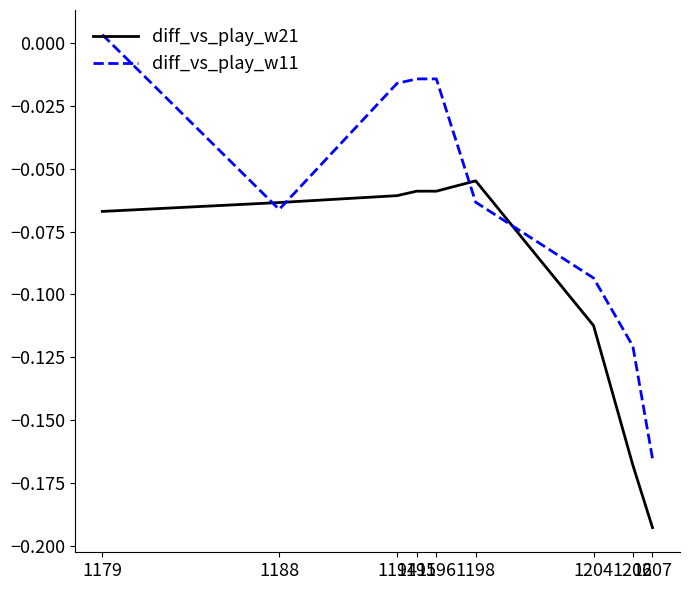

After their last crossing, which series has the higher values: diff_vs_play_w11 or diff_vs_play_w21?

diff_vs_play_w11